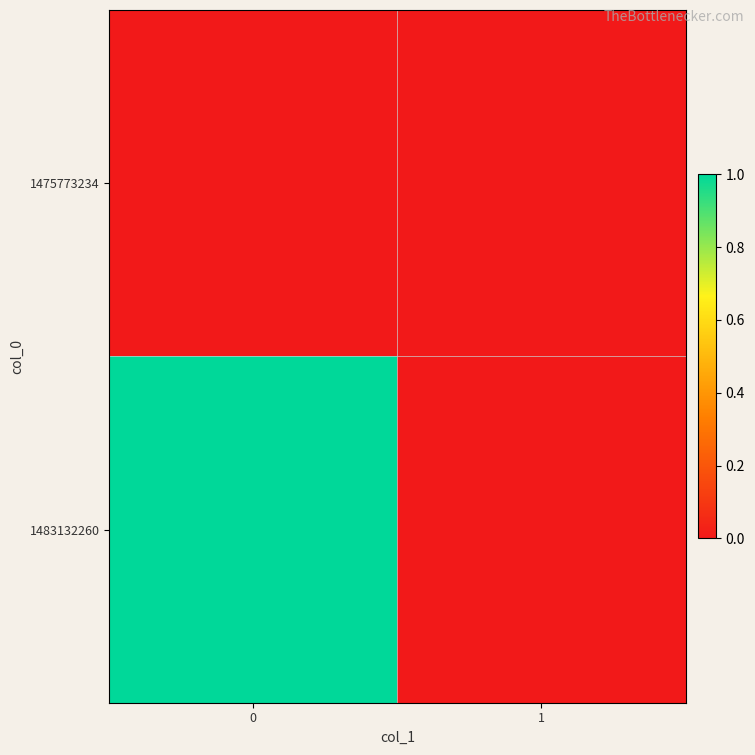

Reading right to left, what are all the values shown in this chart?

1475773234: 1=0	0=0
1483132260: 1=0	0=1